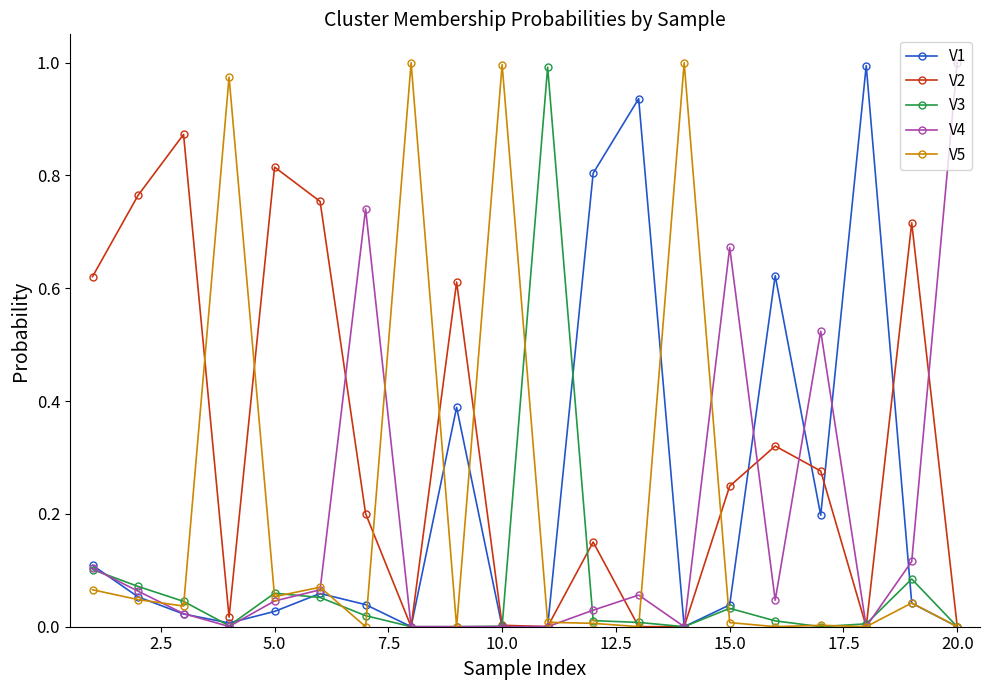

Which series has the largest total across all categories?

V2